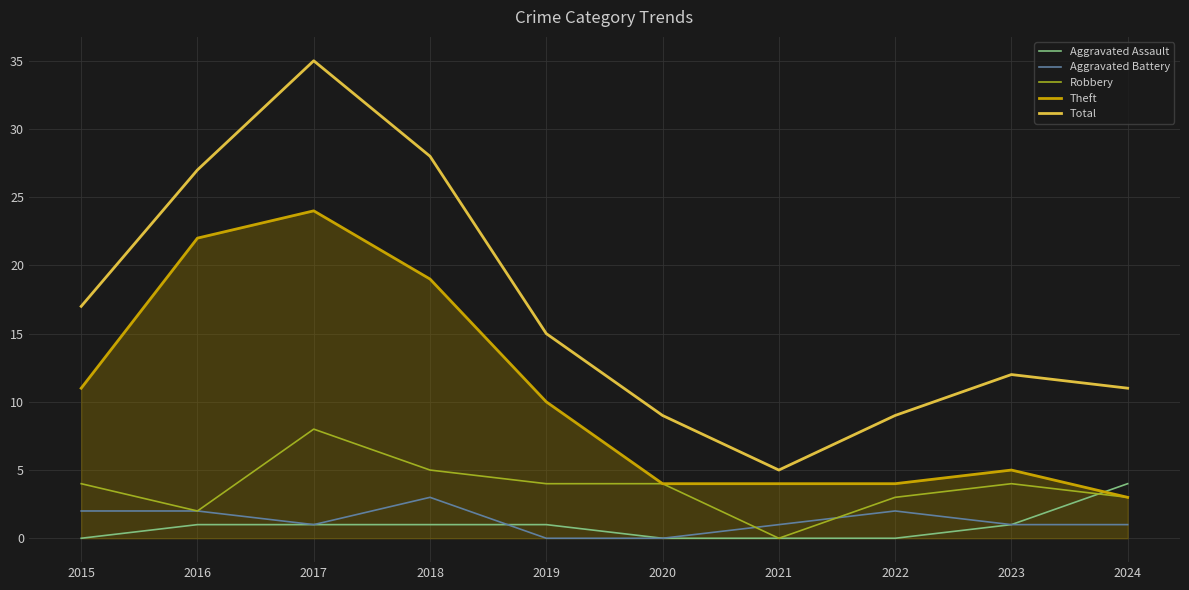

Rank the series by their maximum value, from highest to lowest.

Total, Theft, Robbery, Aggravated Assault, Aggravated Battery